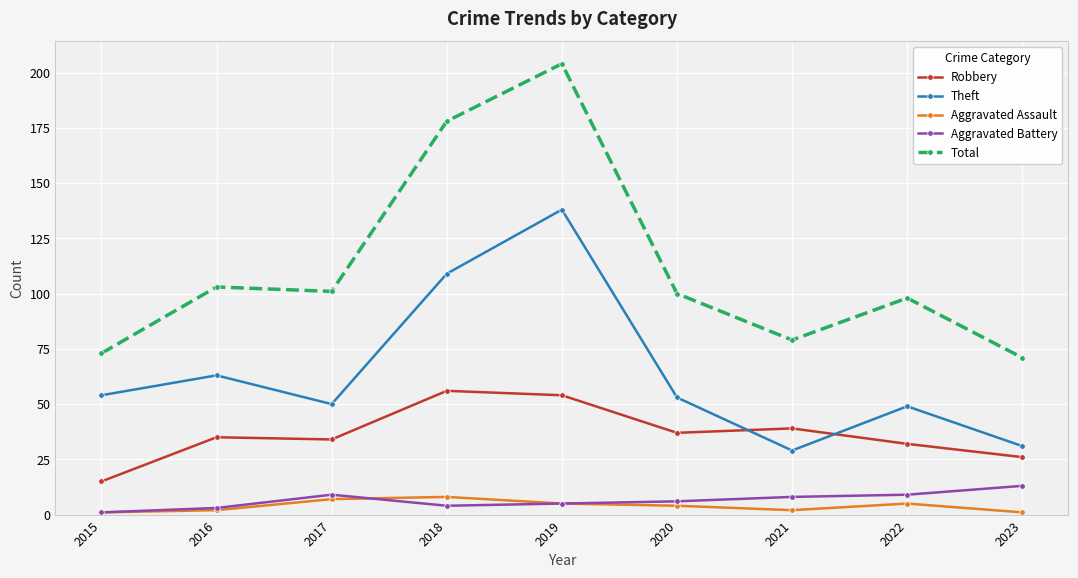

Reading left to right, what are all the values shown in this chart?

Robbery: 15	35	34	56	54	37	39	32	26
Theft: 54	63	50	109	138	53	29	49	31
Aggravated Assault: 1	2	7	8	5	4	2	5	1
Aggravated Battery: 1	3	9	4	5	6	8	9	13
Total: 73	103	101	178	204	100	79	98	71